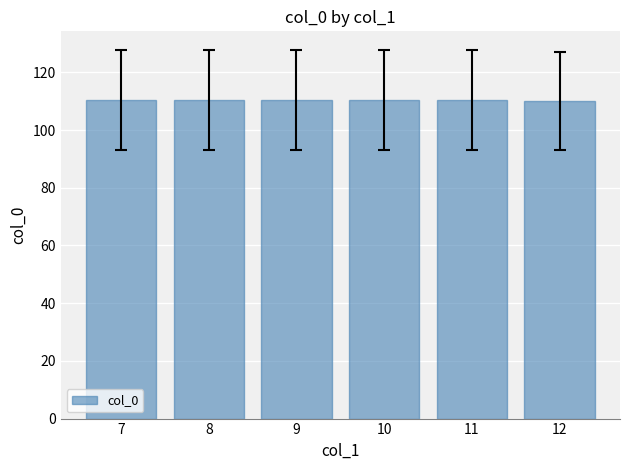

The value at 10 is 186.6. True or false?

False